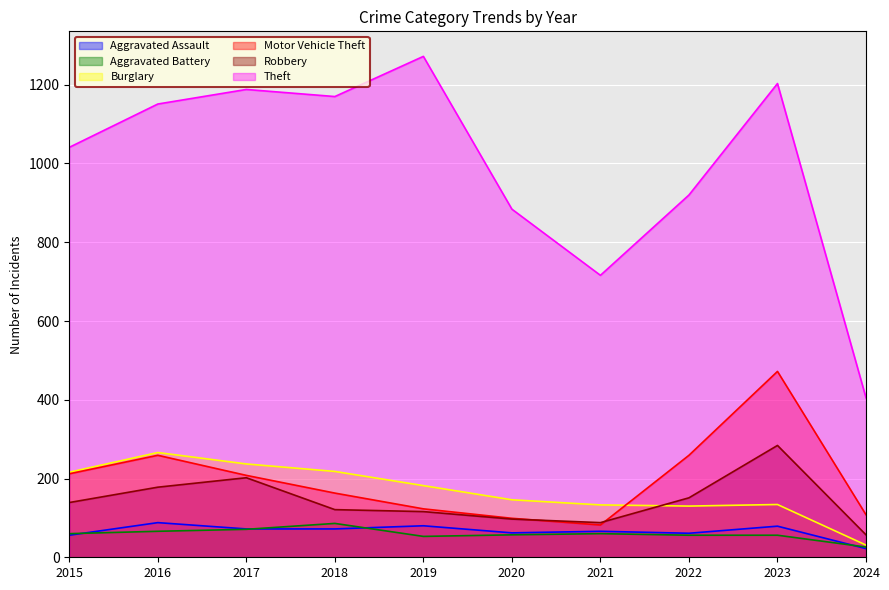

What is the minimum value for Motor Vehicle Theft?

82